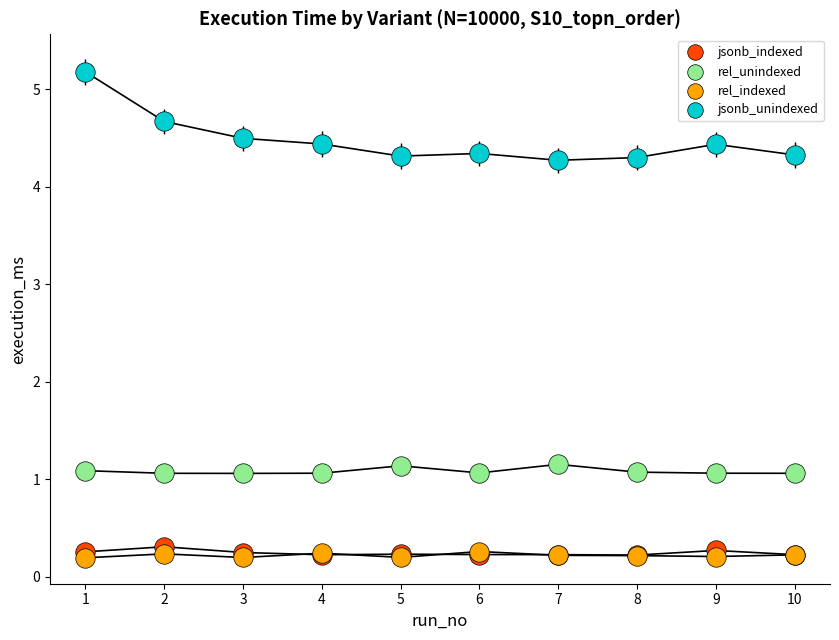

Which series contains the highest Y value?

jsonb_unindexed